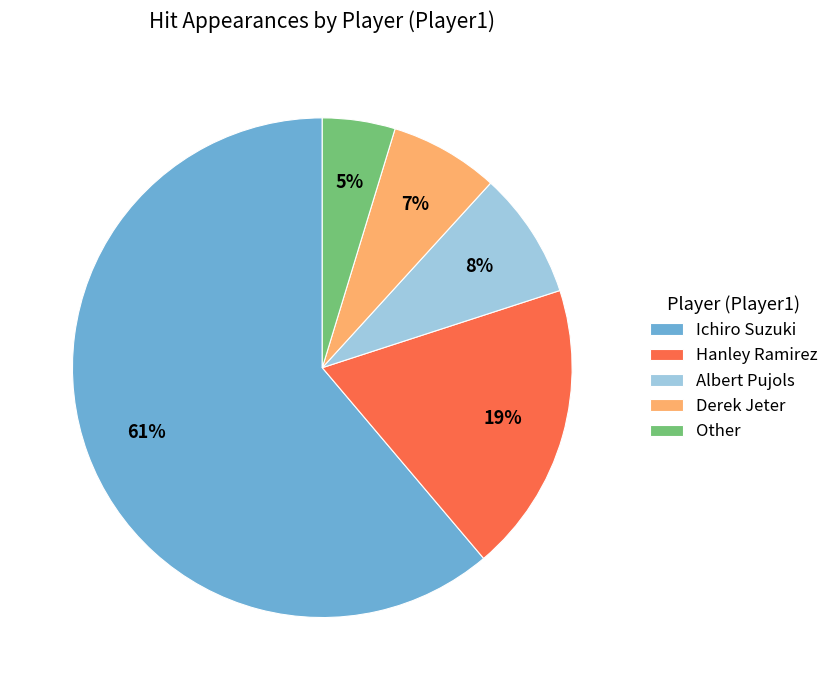

Rank the categories by value from lowest to highest.

Other, Derek Jeter, Albert Pujols, Hanley Ramirez, Ichiro Suzuki